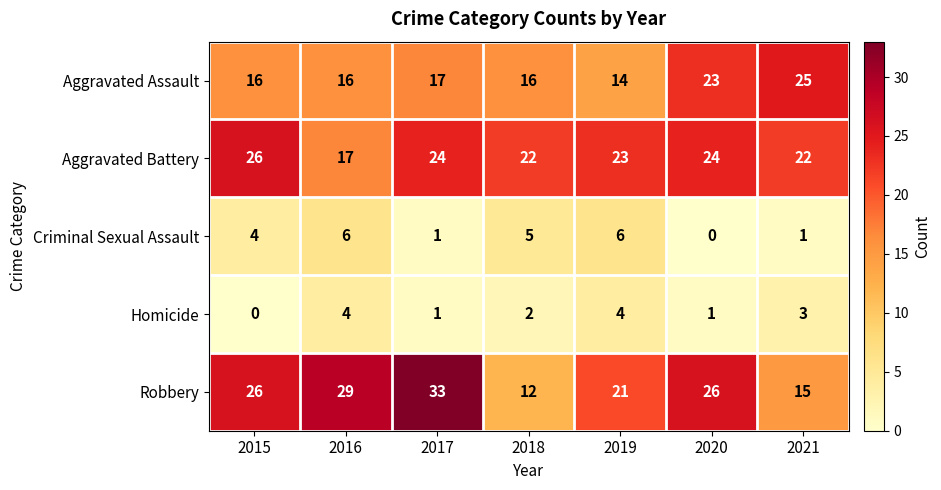

Which label corresponds to the largest value in the chart?

2017